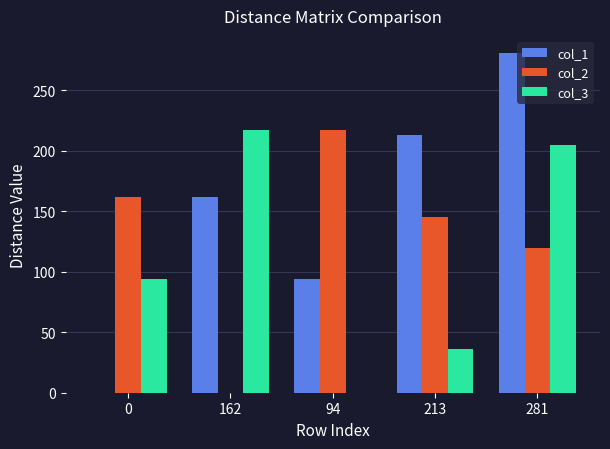

Which series has the largest range (max minus min)?

col_1